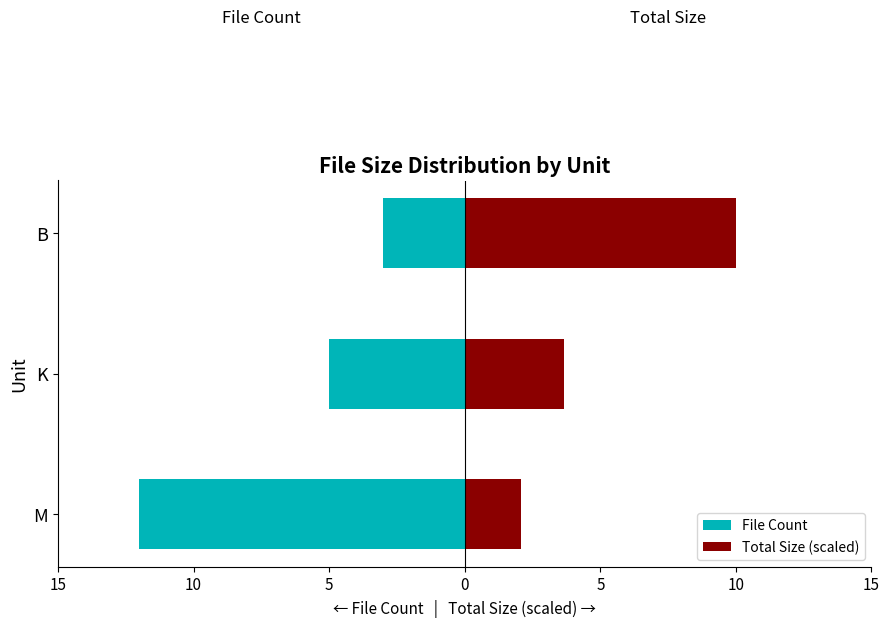

How many values in the File Count series are below -5?

1